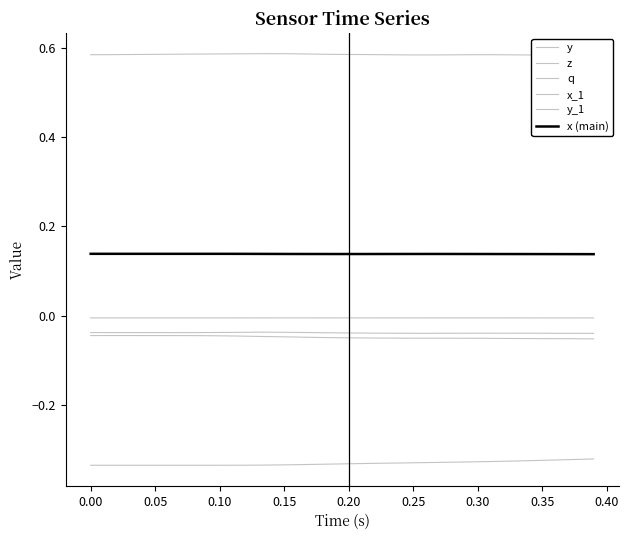

At which category does y_1 reach its first local valley?

0.35